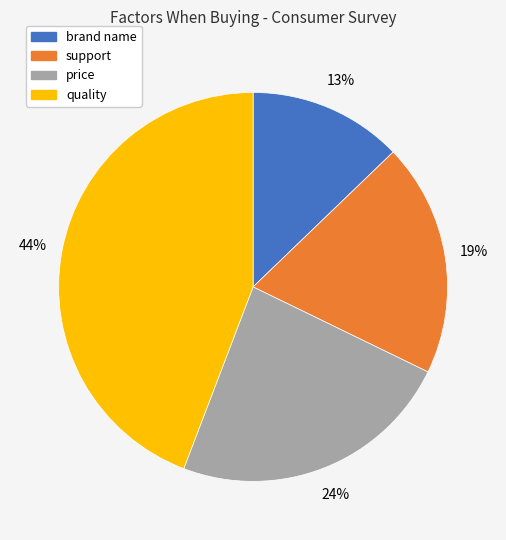

Is there a majority slice in this chart?

No